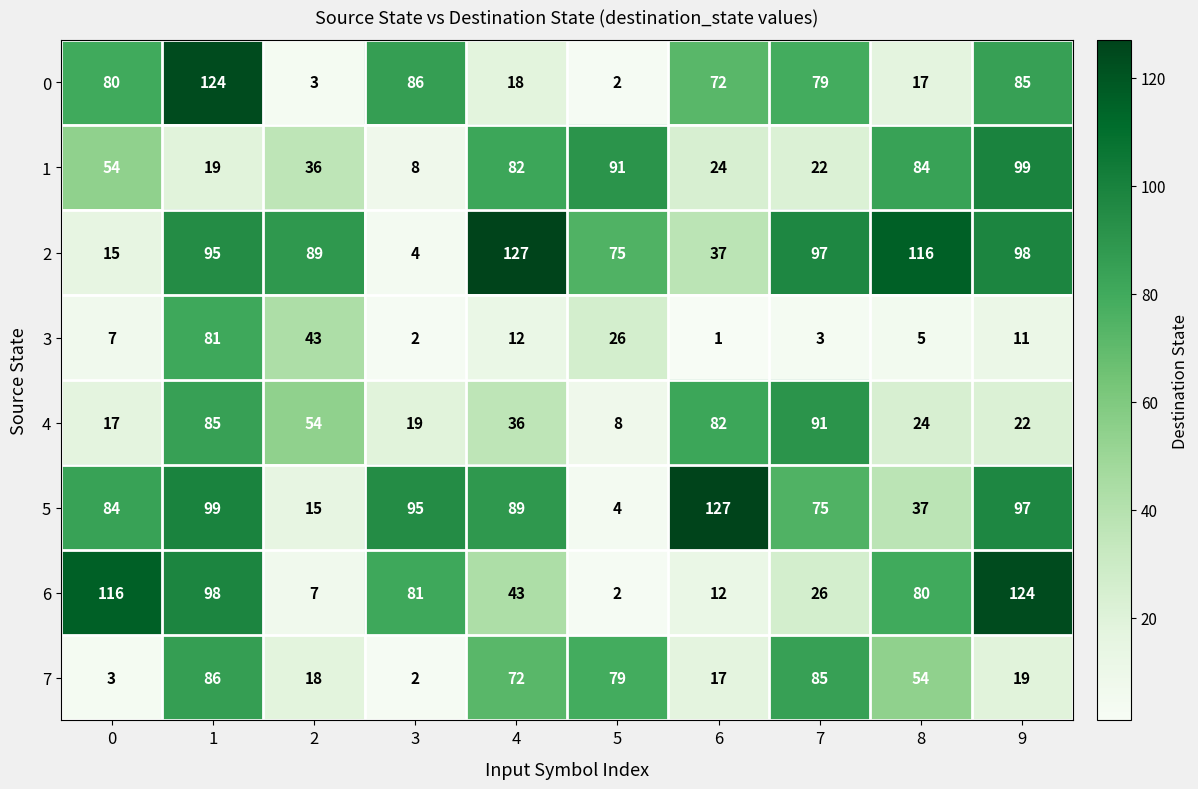

Rank the categories by 6 value from lowest to highest.

5, 2, 6, 7, 4, 8, 3, 1, 0, 9